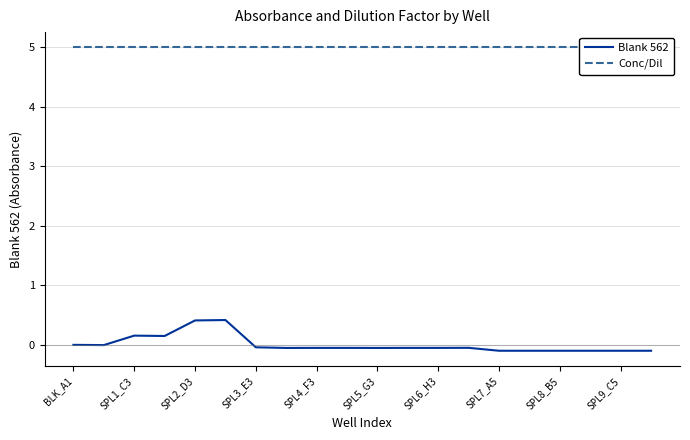

True or false: Blank 562 and Conc/Dil intersect in this chart.

False